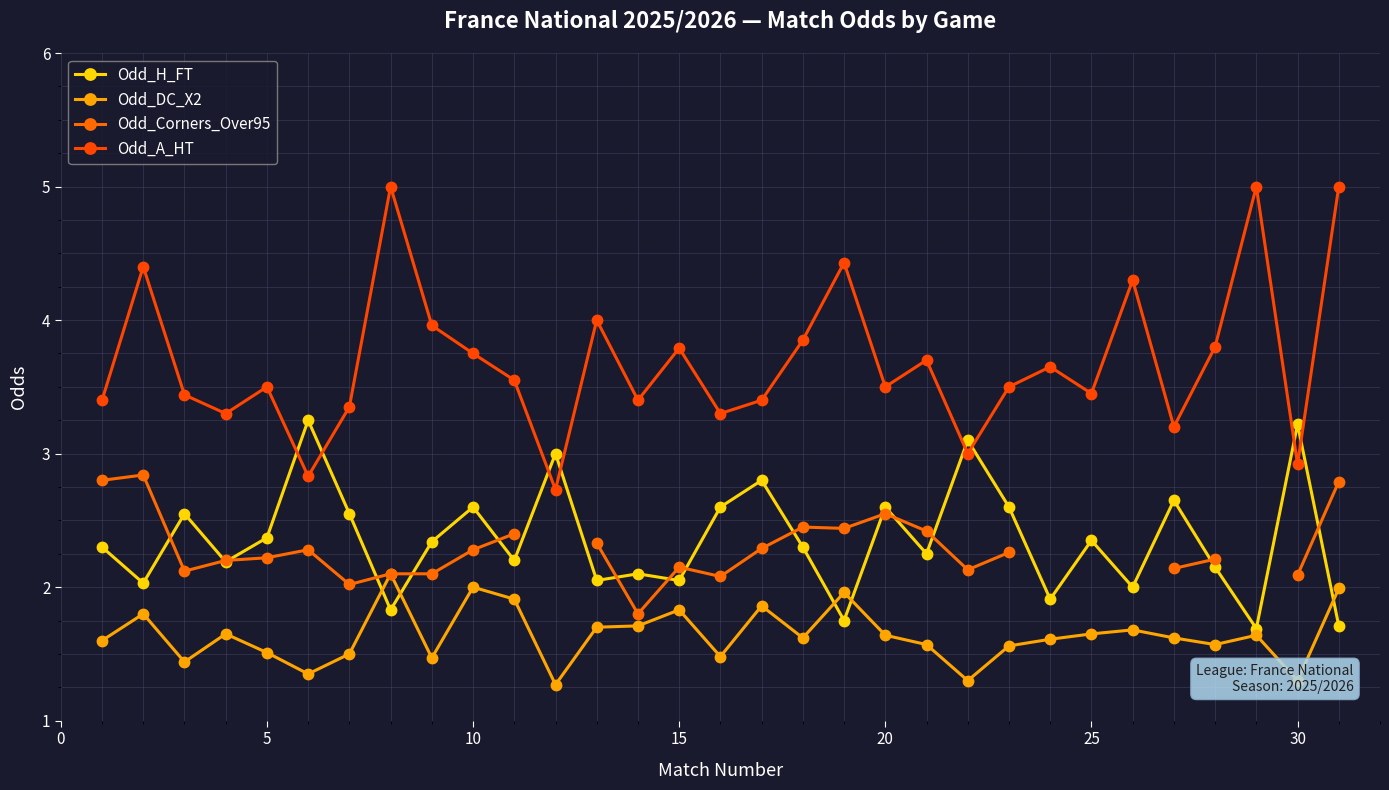

True or false: Odd_A_HT and Odd_DC_X2 cross at least once.

False